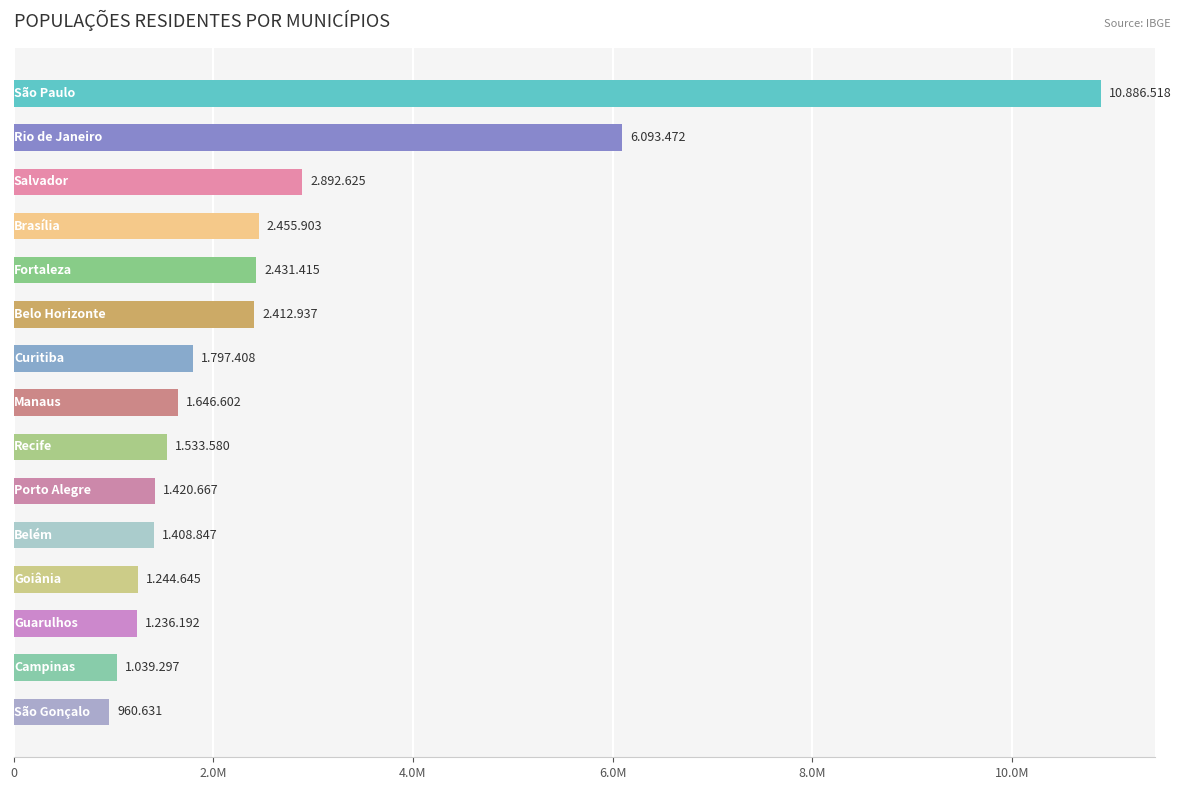

What is the average value?

2630716